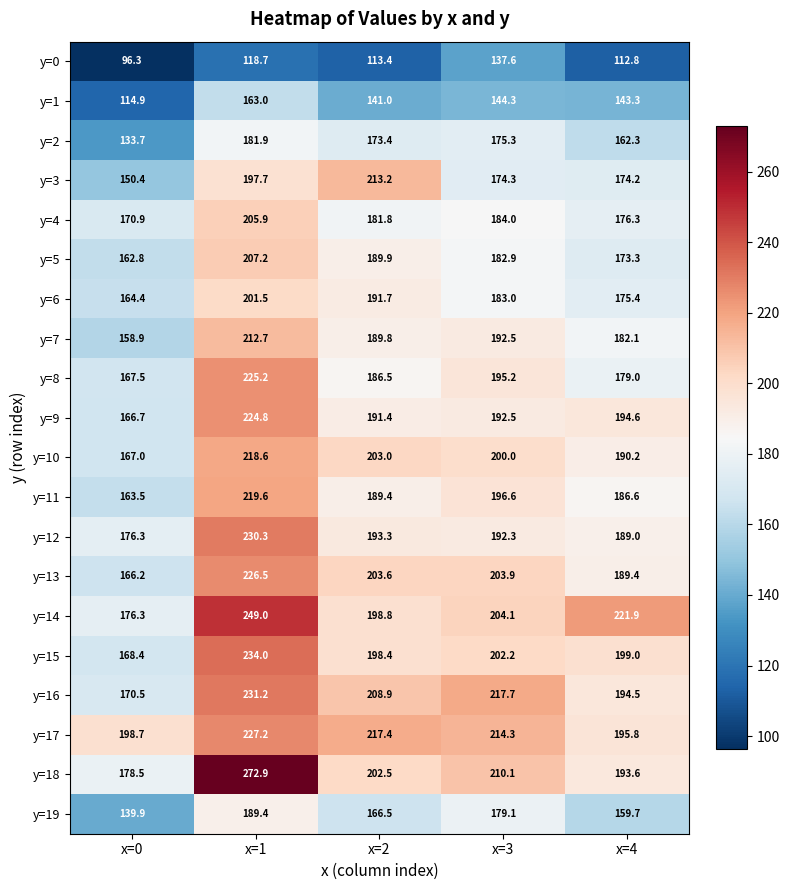

What is the smallest value displayed?

96.3